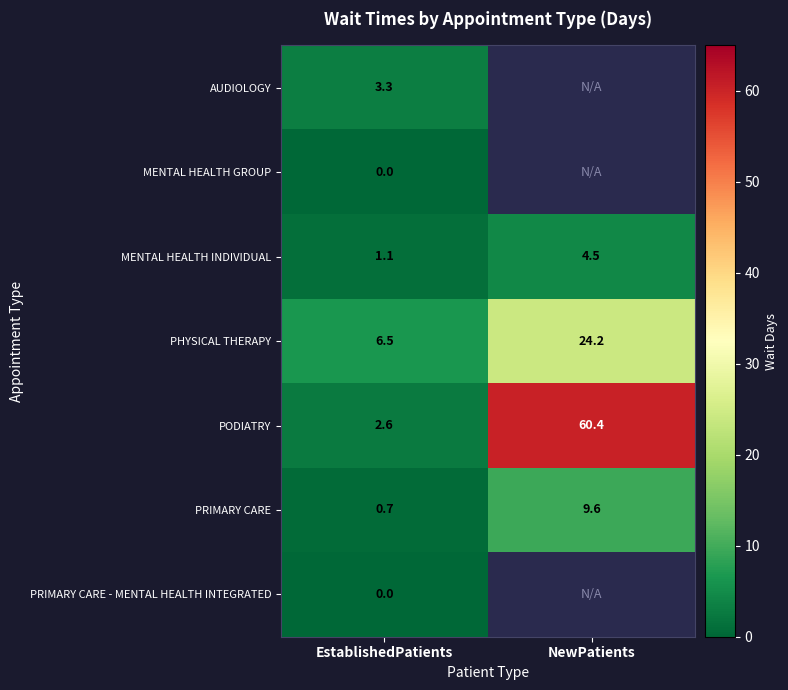

The value of PHYSICAL THERAPY at NewPatients is 24.2. True or false?

True